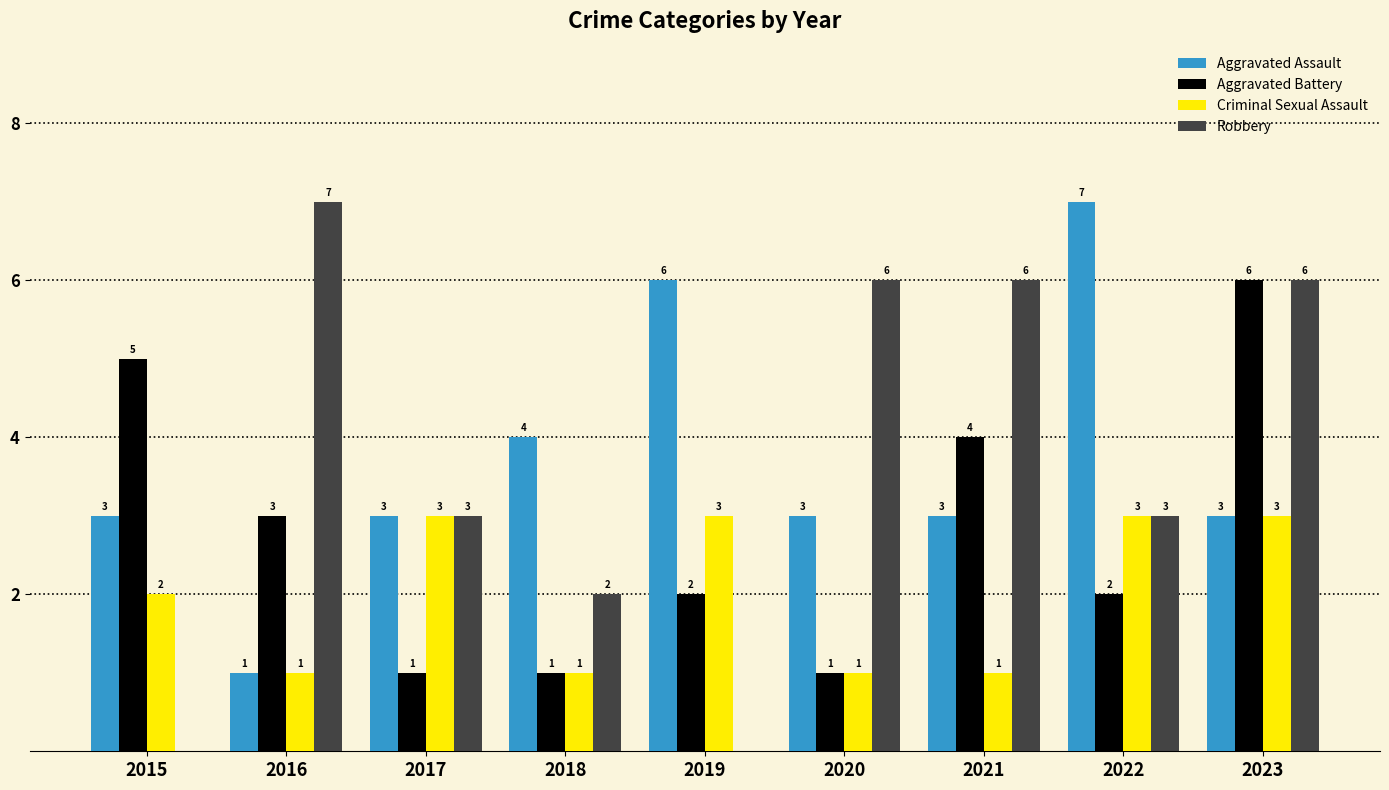

The Criminal Sexual Assault series shows 1 at 2016. True or false?

True